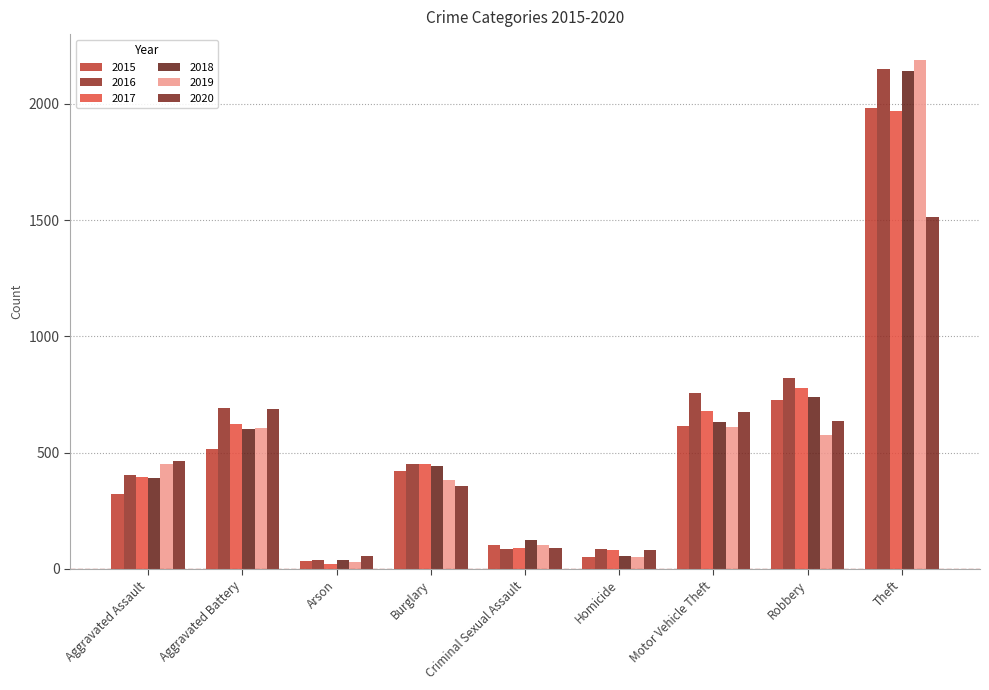

Are the bars grouped side by side (vs. stacked)?

Yes